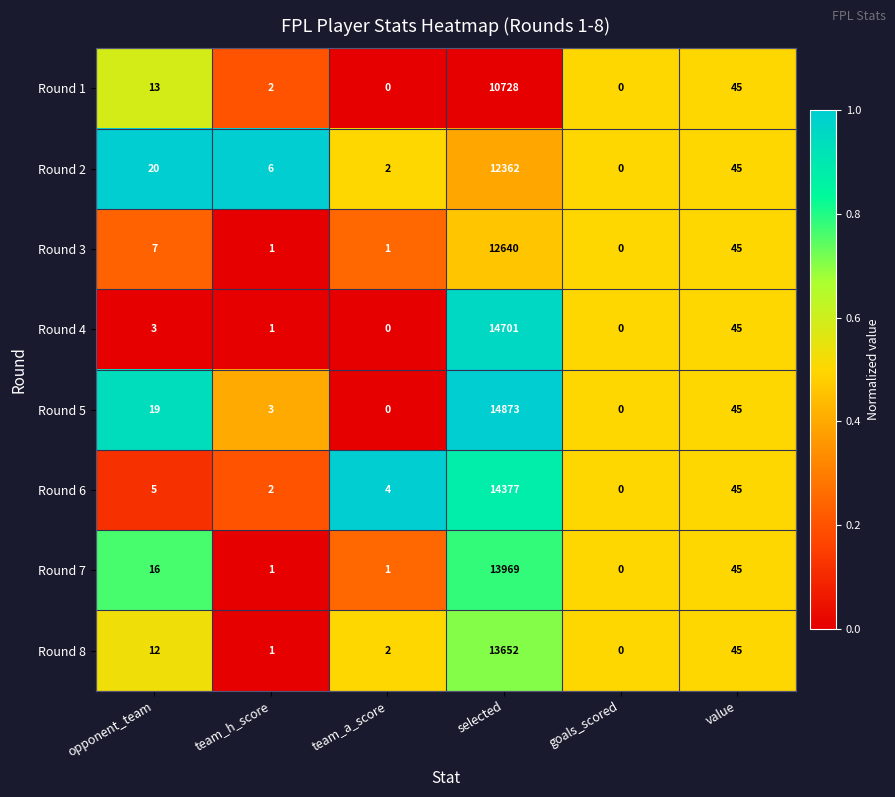

Which series has the largest total across all categories?

Round 5